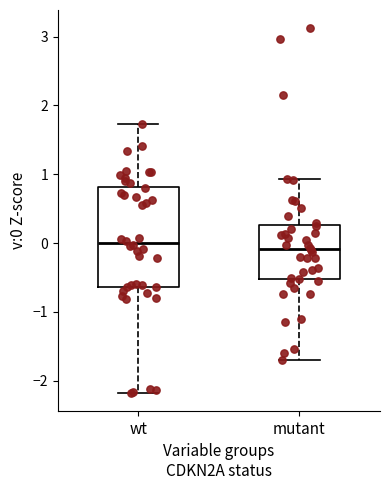

Comparing the boxes themselves (not the whiskers), which one is the tallest?

wt